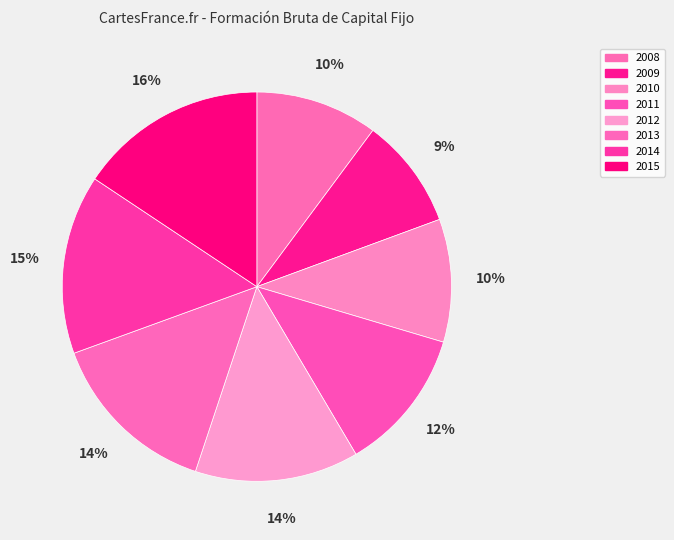

The 2014 slice represents 9% of the pie. True or false?

False